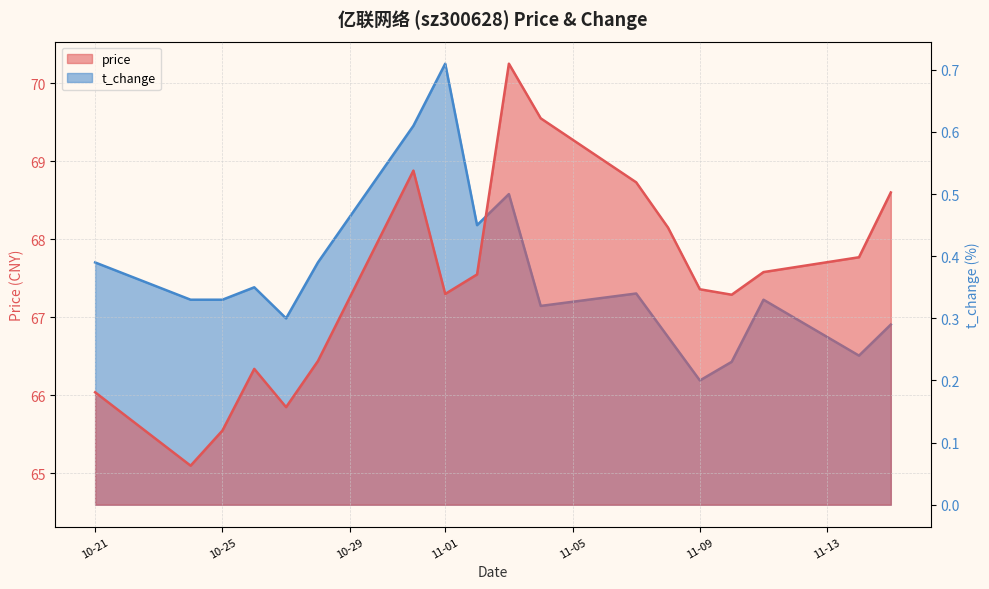

Which has a higher value, 2022-10-24 or 2022-10-21?

2022-10-21